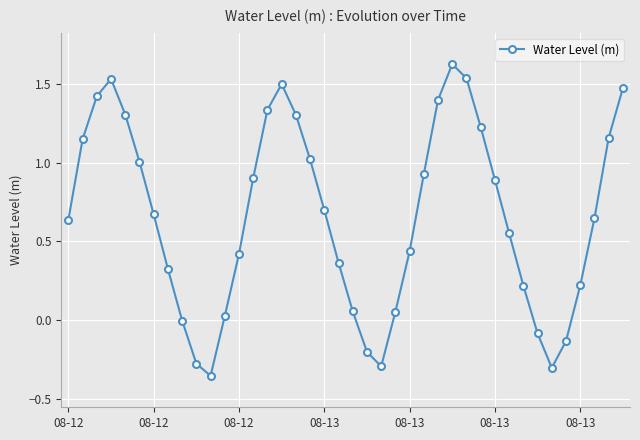

Does the chart have visible grid lines?

Yes